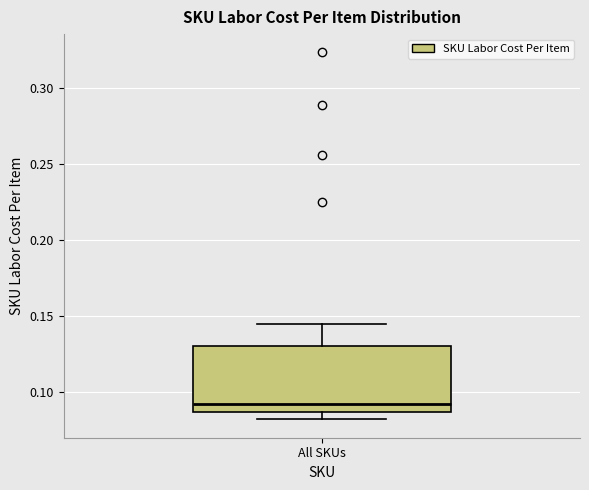

Read this box plot against the y-axis: the position of the median line, the range covered by the box, and the ends of both whiskers. The values are not printed on the chart, so give them approximately, as read against the axis.

median 0.090, box 0.085 to 0.130, whiskers 0.080 to 0.145